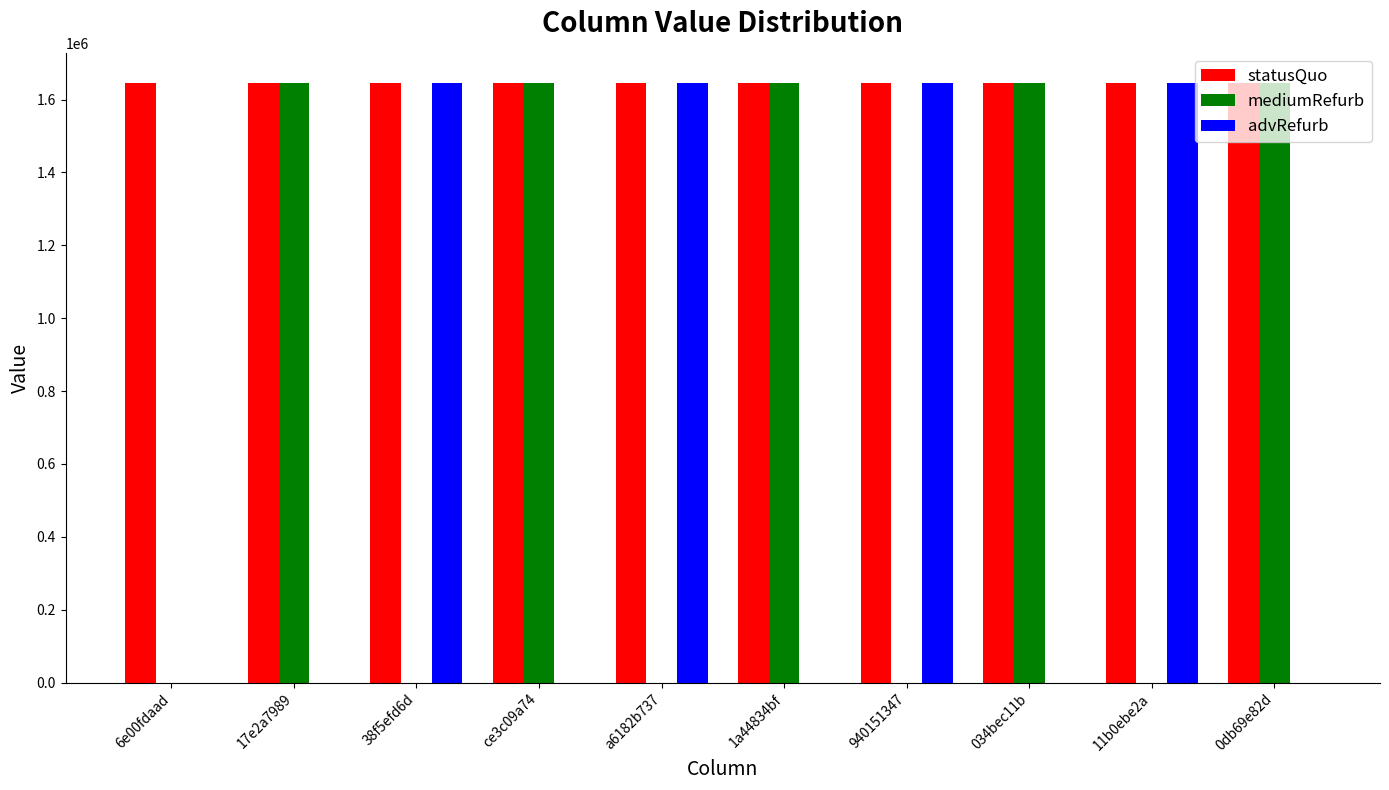

What is the maximum value shown in the chart?

1646000